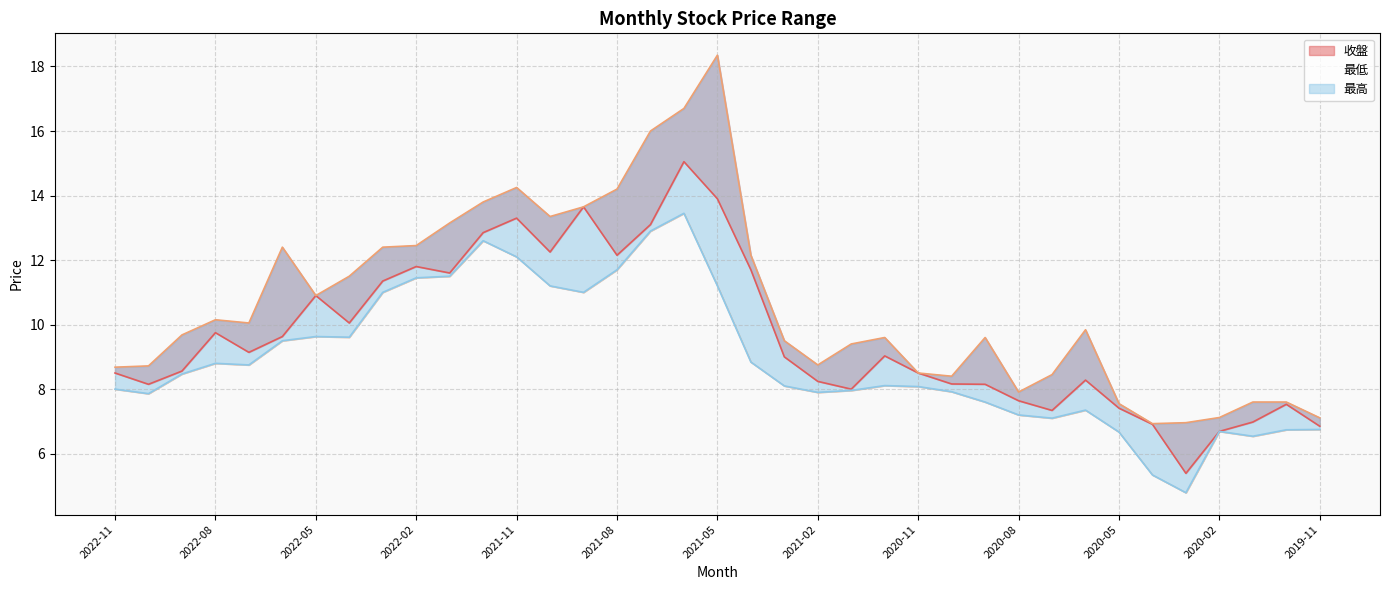

What is the approximate value of 收盤 at 2022-01?

11.6